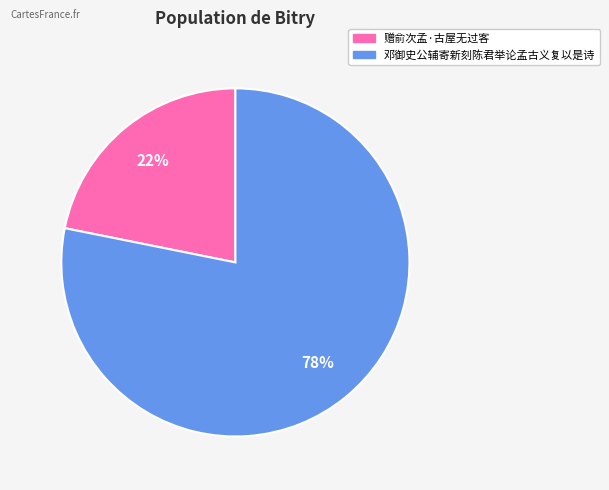

Is it true that 邓御史公辅寄新刻陈君举论孟古义复以是诗 is 78% of the pie?

True